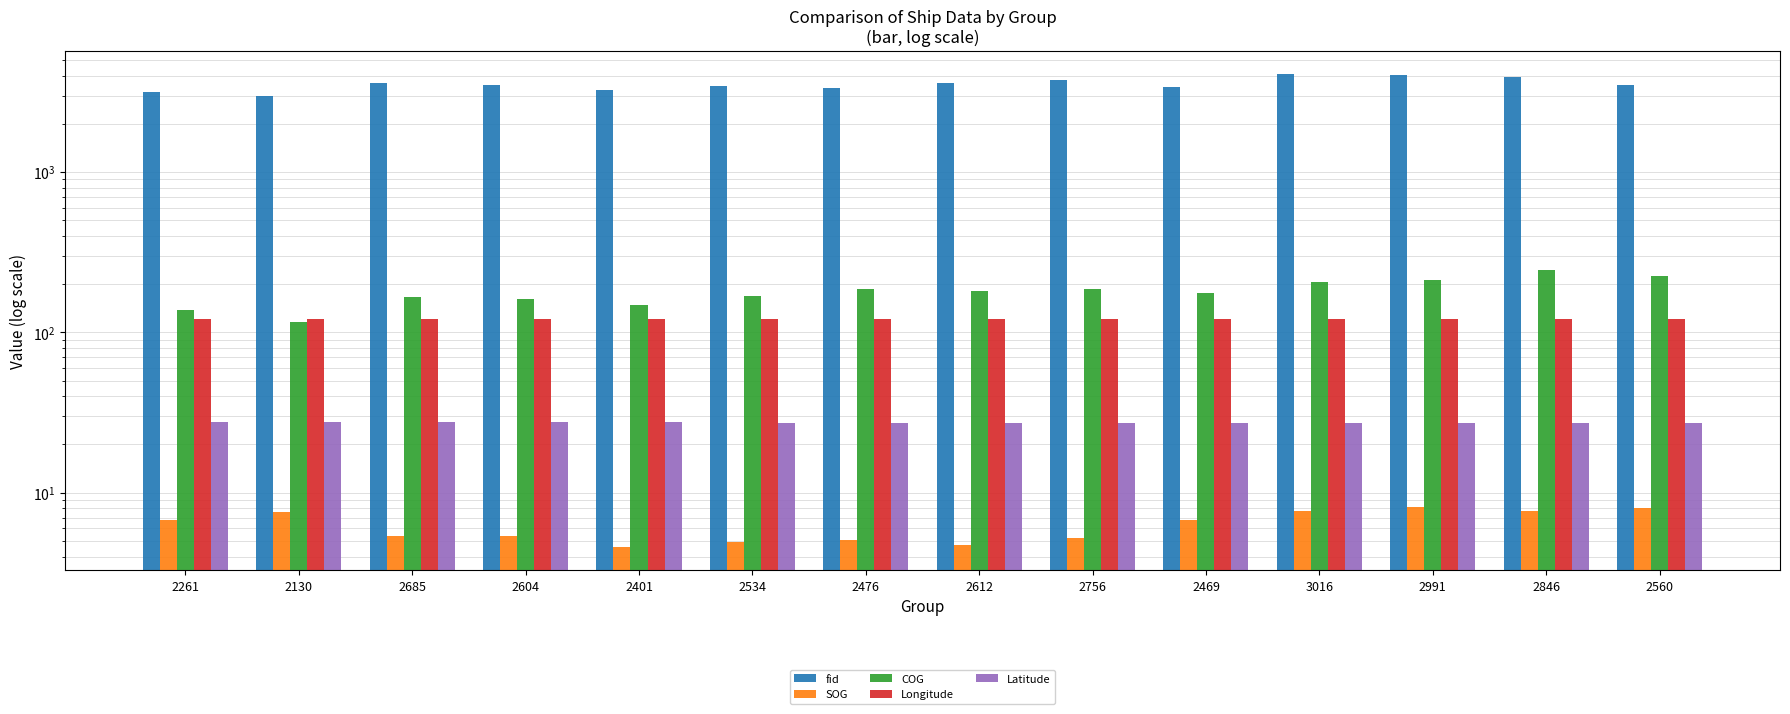

What are all the series names shown in the legend?

fid, SOG, COG, Longitude, Latitude